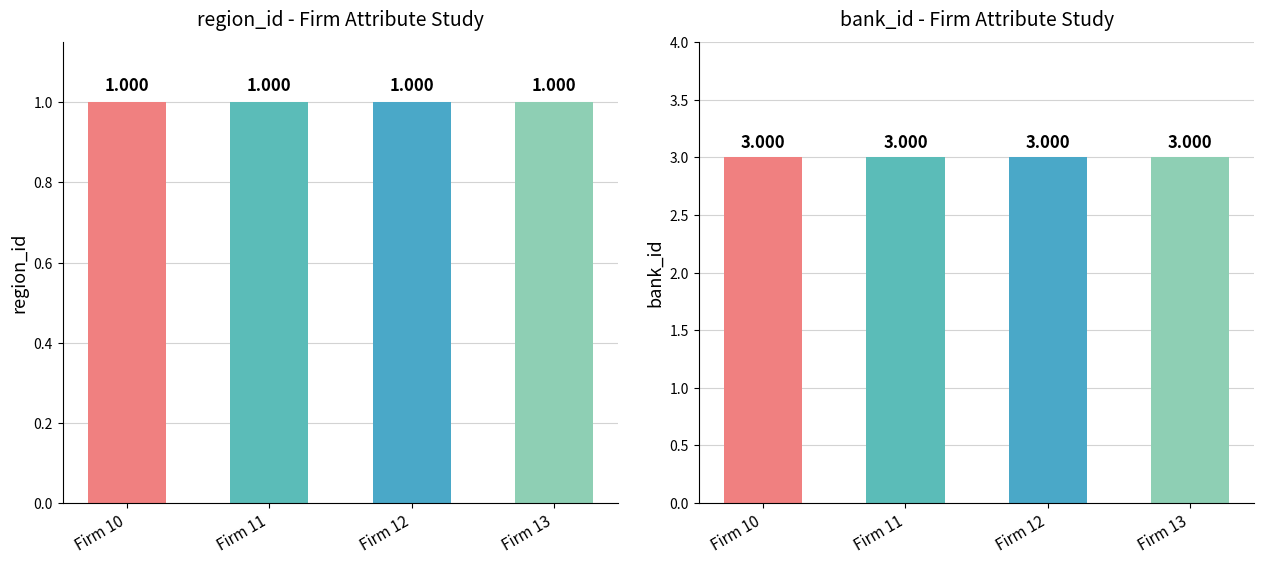

Does the chart contain stacked bars?

No